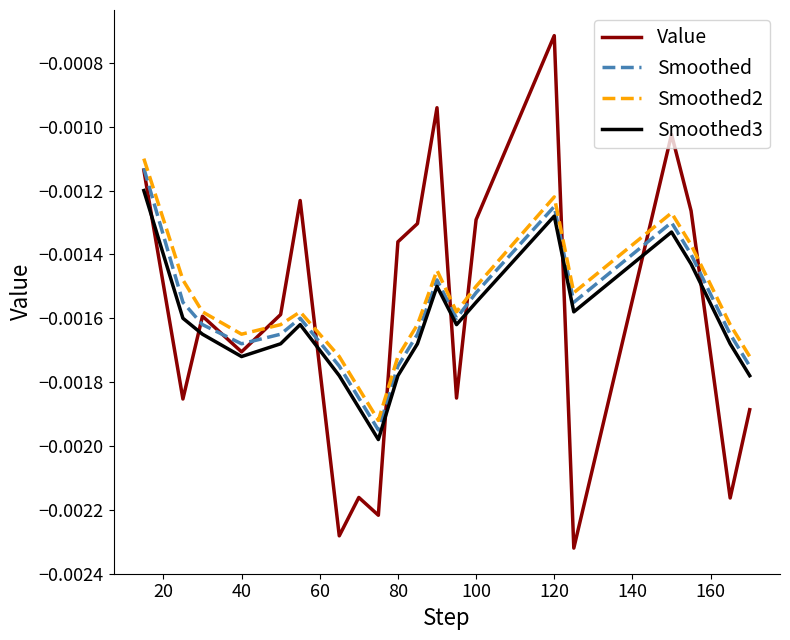

Rank the series by their average value, from highest to lowest.

Smoothed2, Smoothed, Value, Smoothed3